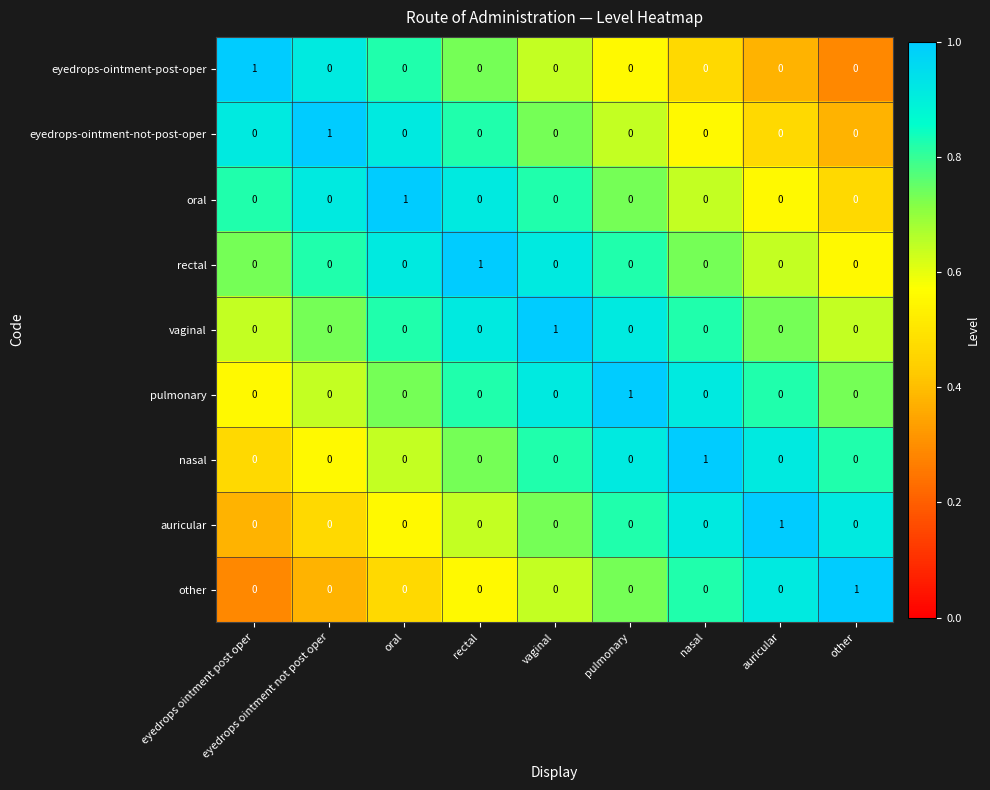

How many oral values are between 0 and 1?

9